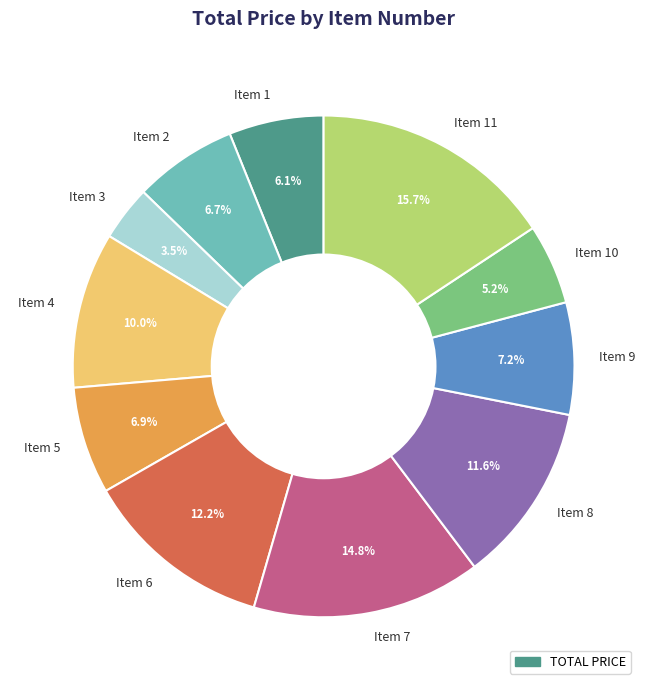

To the nearest percent, what percentage of the pie is Item 8?

12%